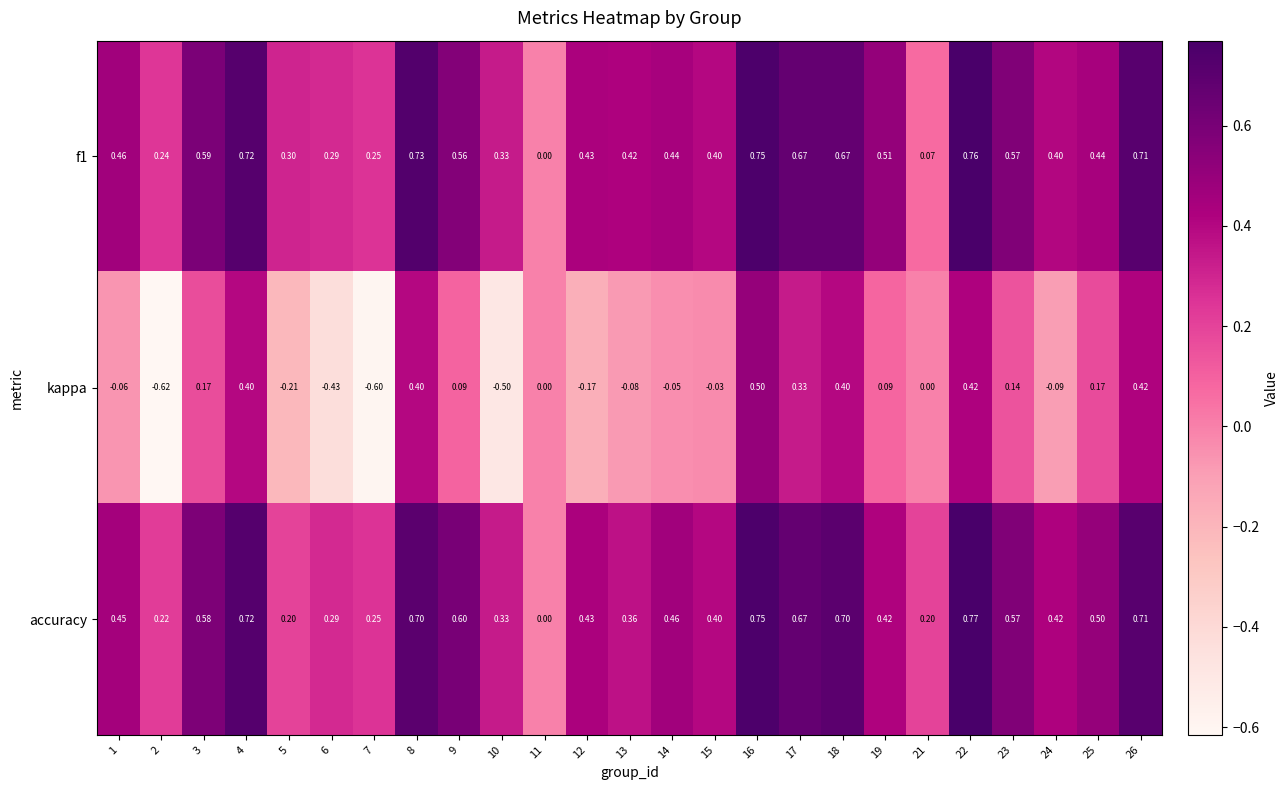

Is the value of kappa at 2 greater than the value of accuracy at 4?

No